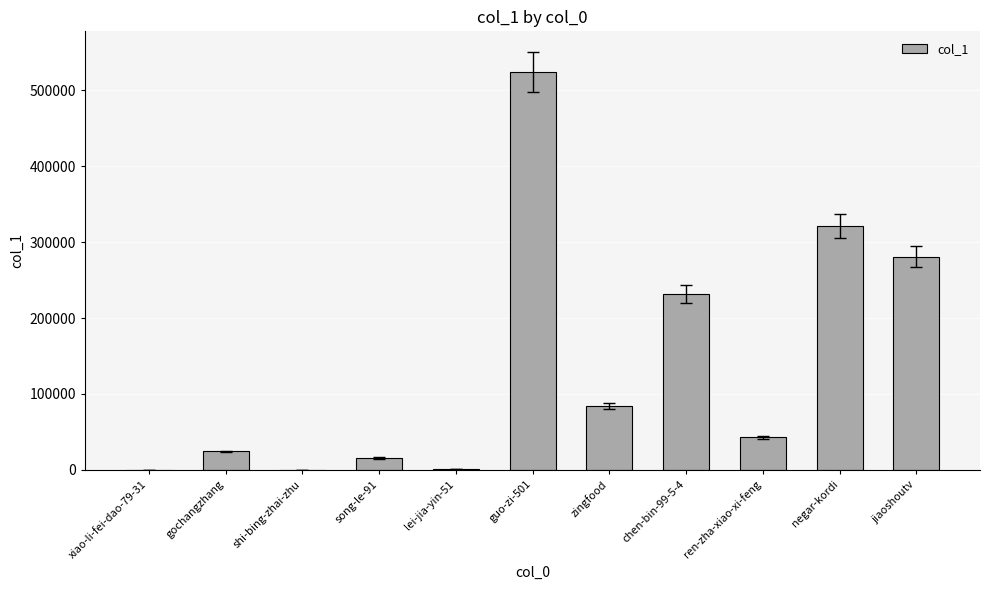

What is the average value?

138751